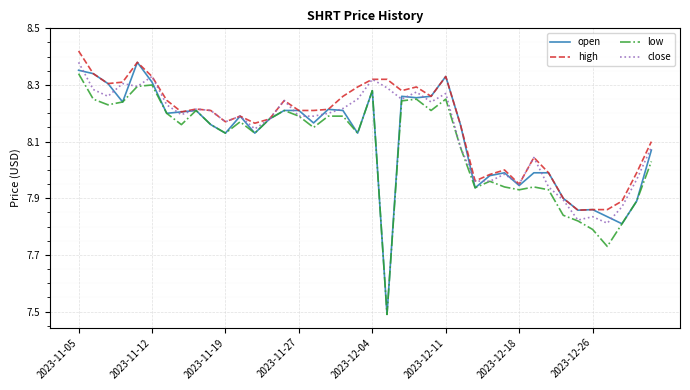

Which series has the largest range (max minus min)?

open